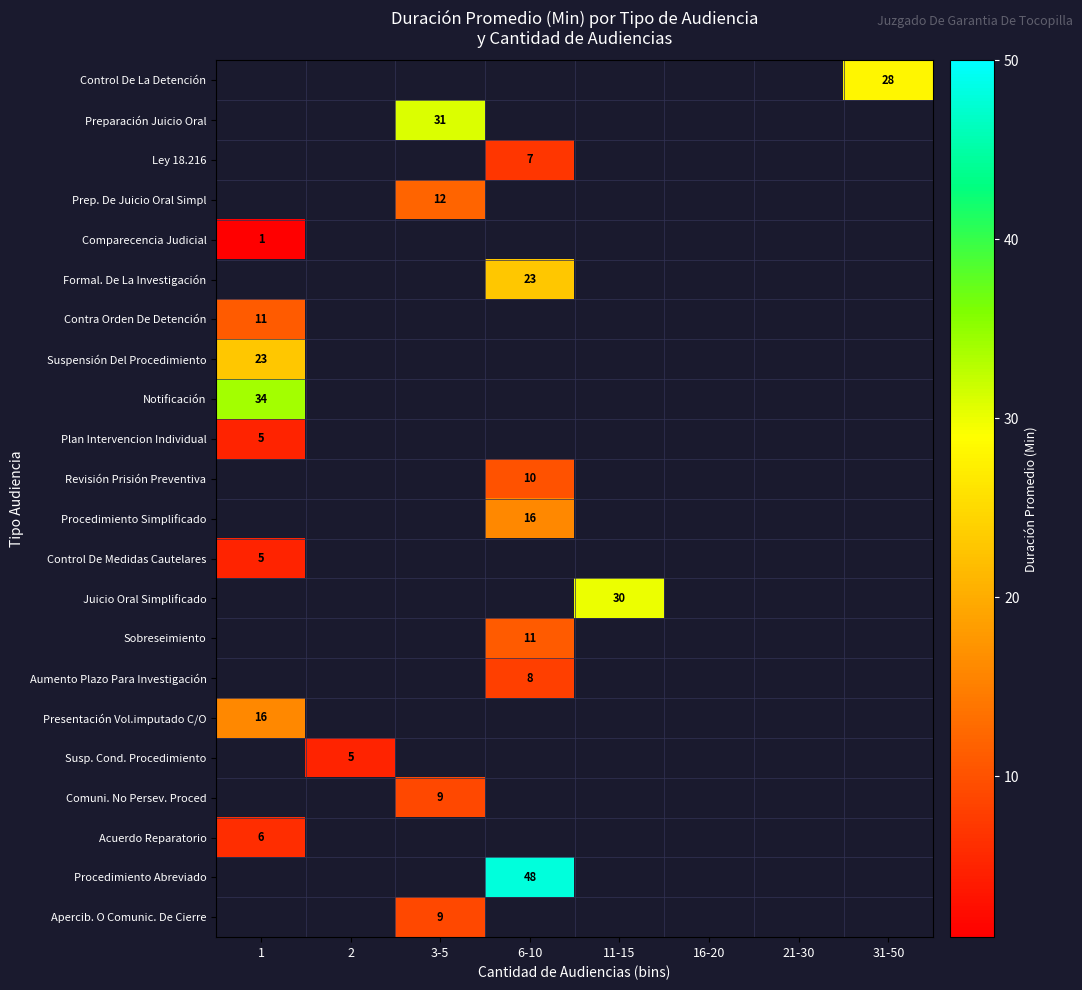

The Notificación series shows 34 at 1. True or false?

True